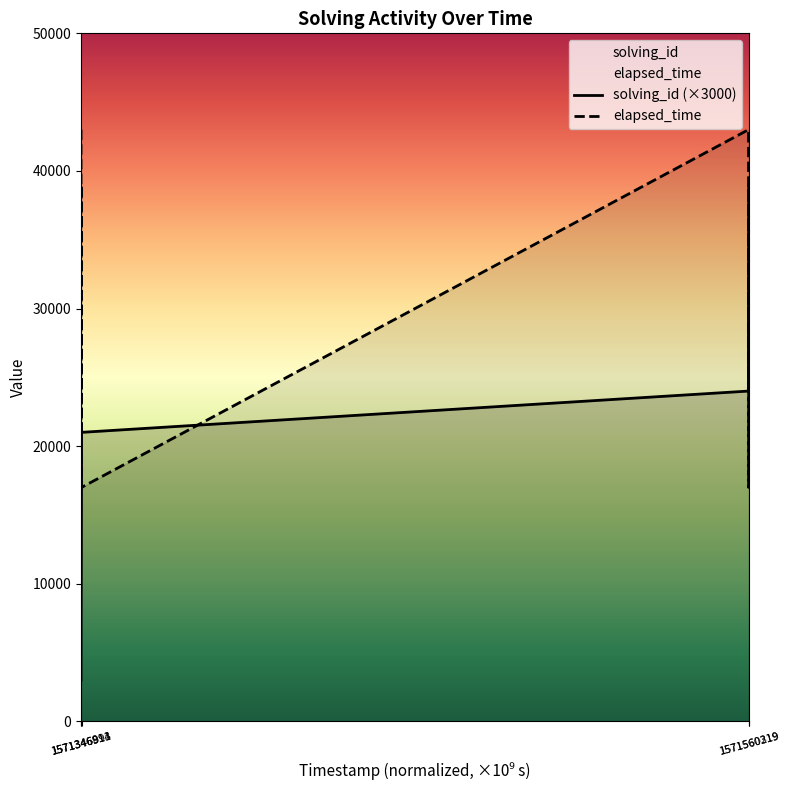

List the series in order of their peak value, lowest first.

solving_id (×3000), elapsed_time